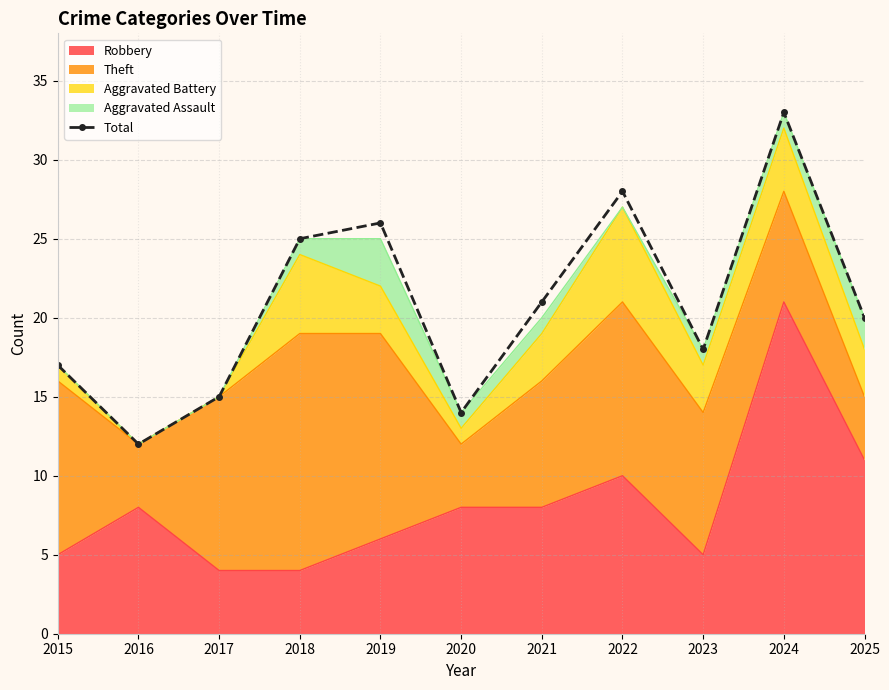

Which category has the lowest value across all series?

2016